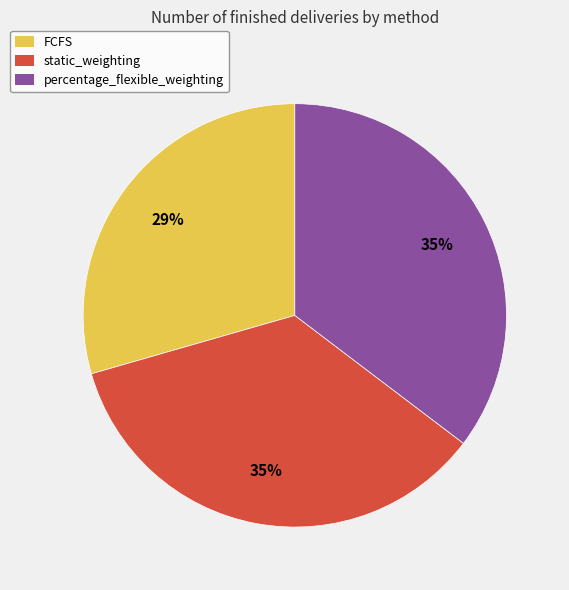

What is the smallest slice in the pie chart?

FCFS